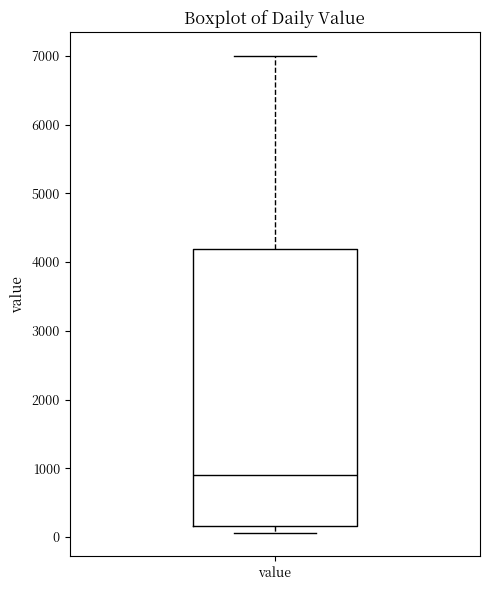

Where is the upper edge of the box for value on the y-axis? The values are not printed on the chart, so give them approximately, as read against the axis.

4200